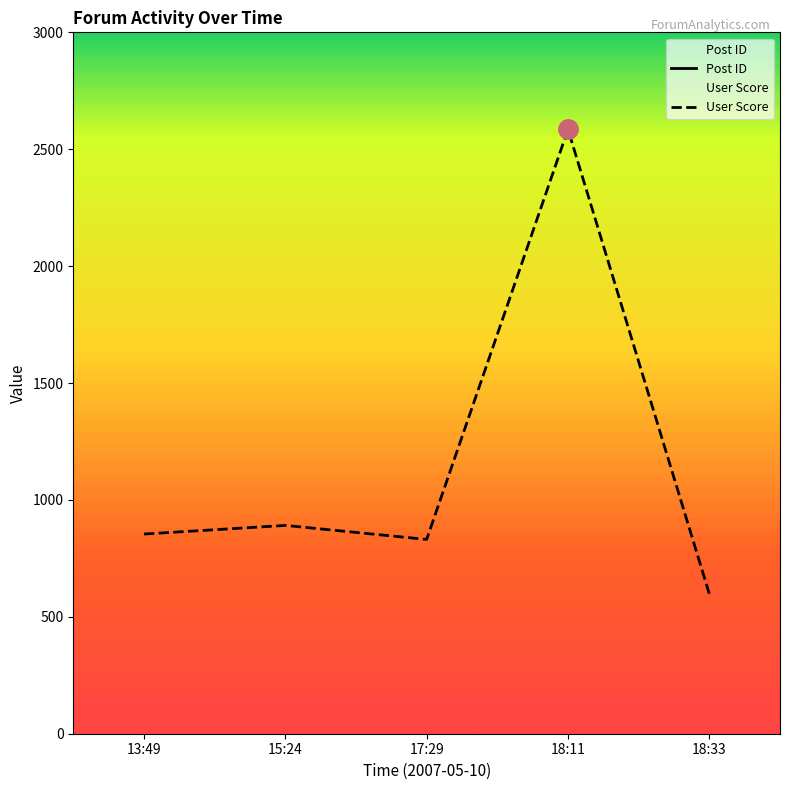

What is the total value across all series at 13:49?

70838